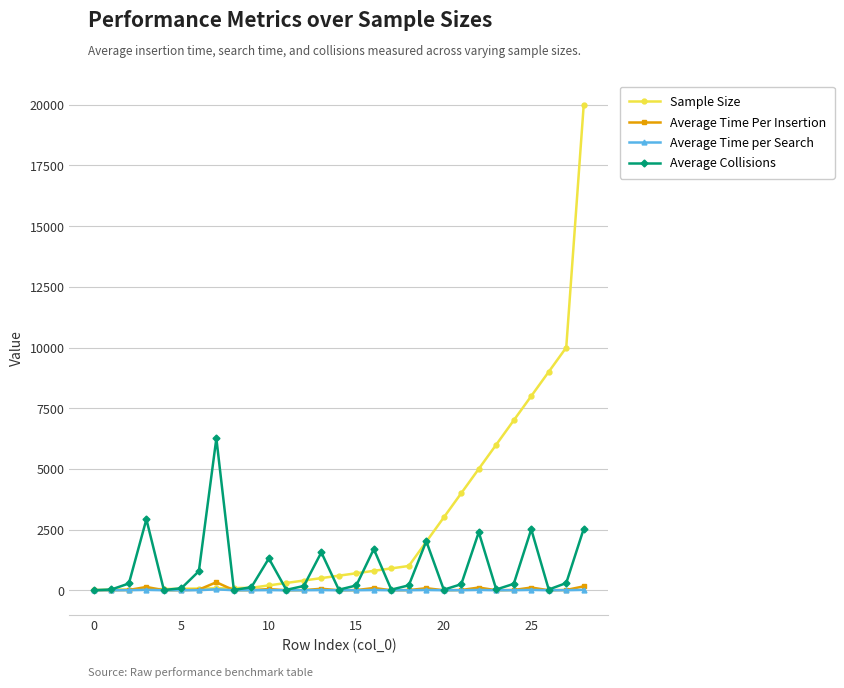

Which series has the largest total across all categories?

Sample Size